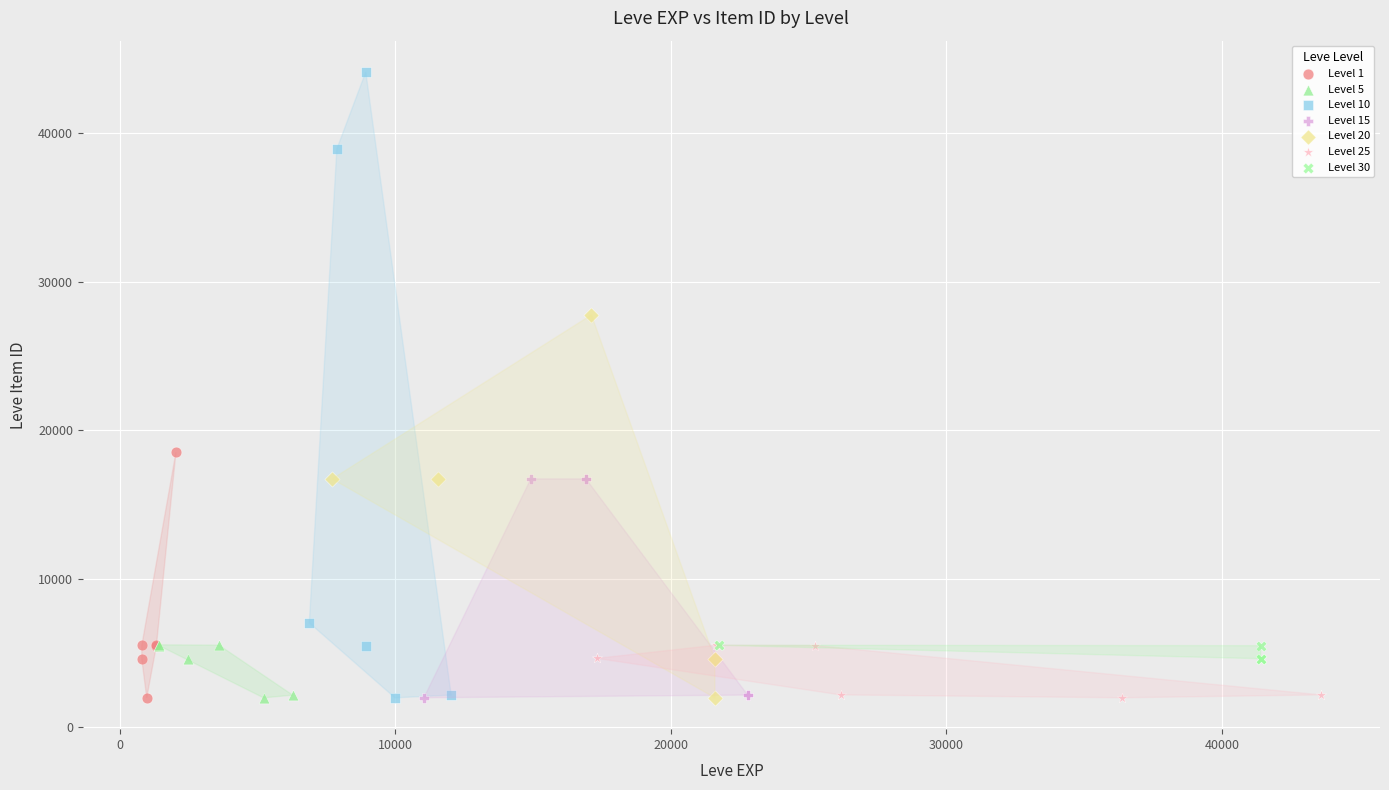

Which series has the widest spread of Y values?

Level 10